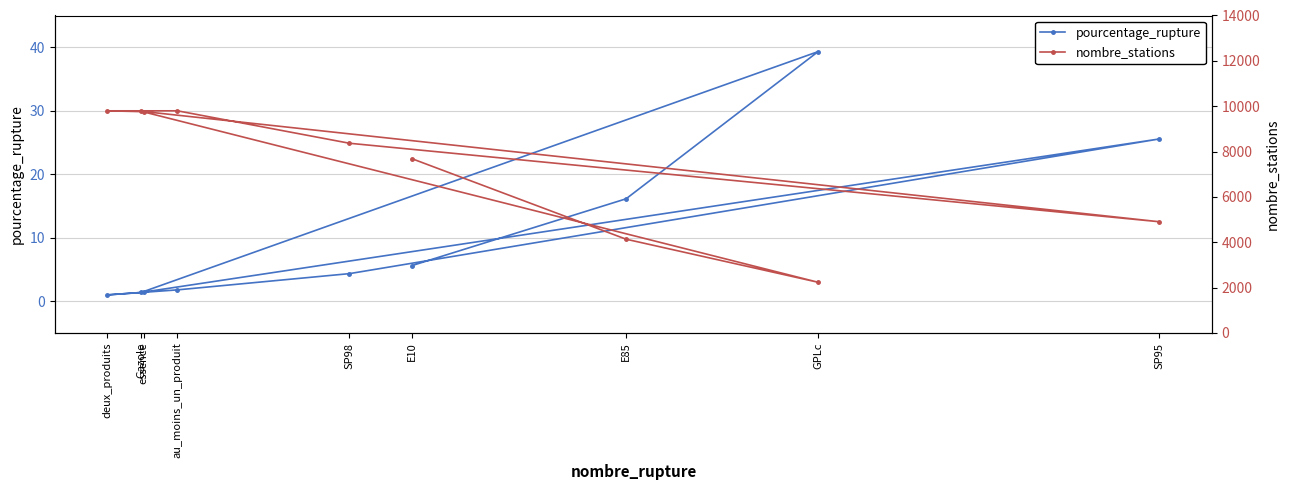

The value of pourcentage_rupture at E10 is 5.6. True or false?

True